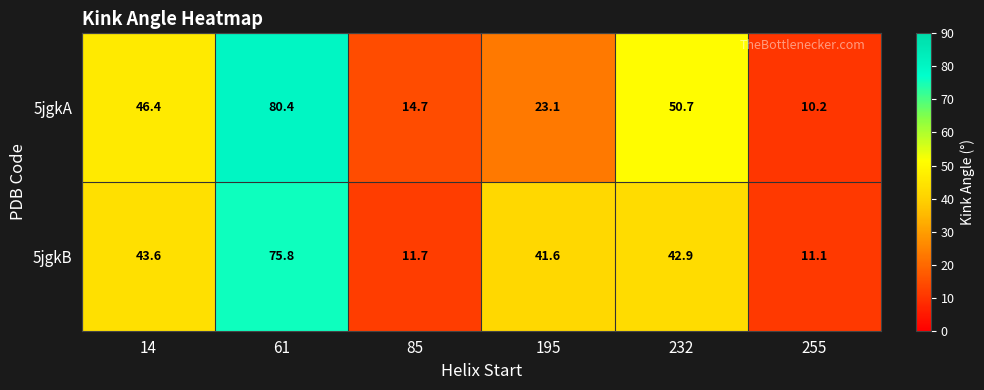

How many data points does each series have?

6